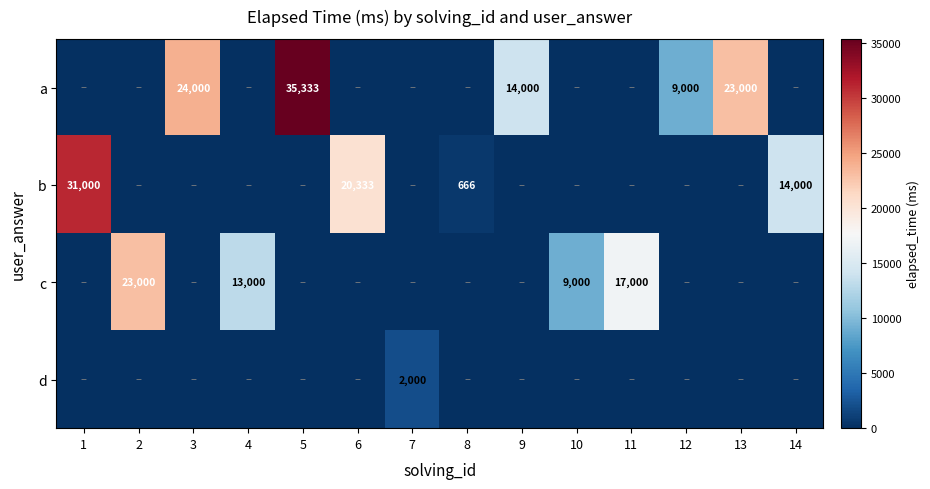

The d series shows 2000 at 7. True or false?

True